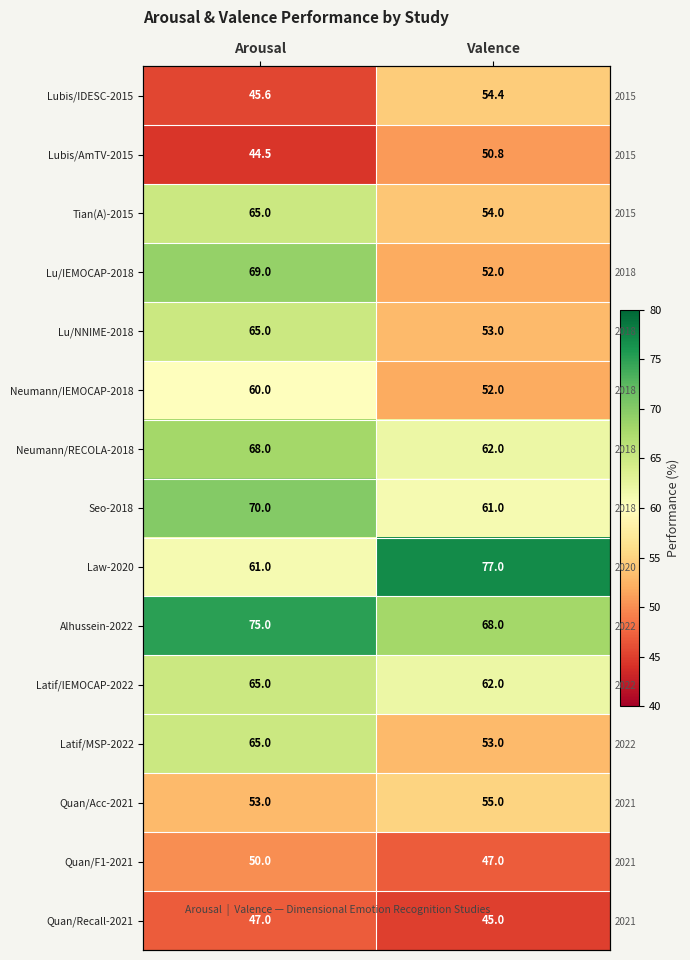

What is the total value across all series at Valence?

846.2